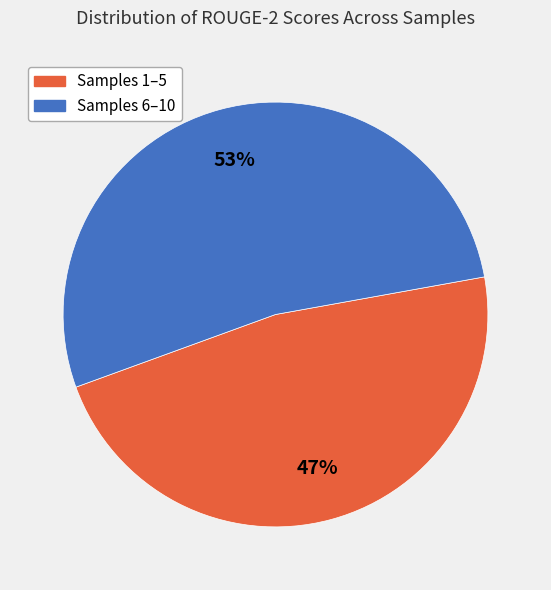

To the nearest percent, what is the average slice percentage?

50%